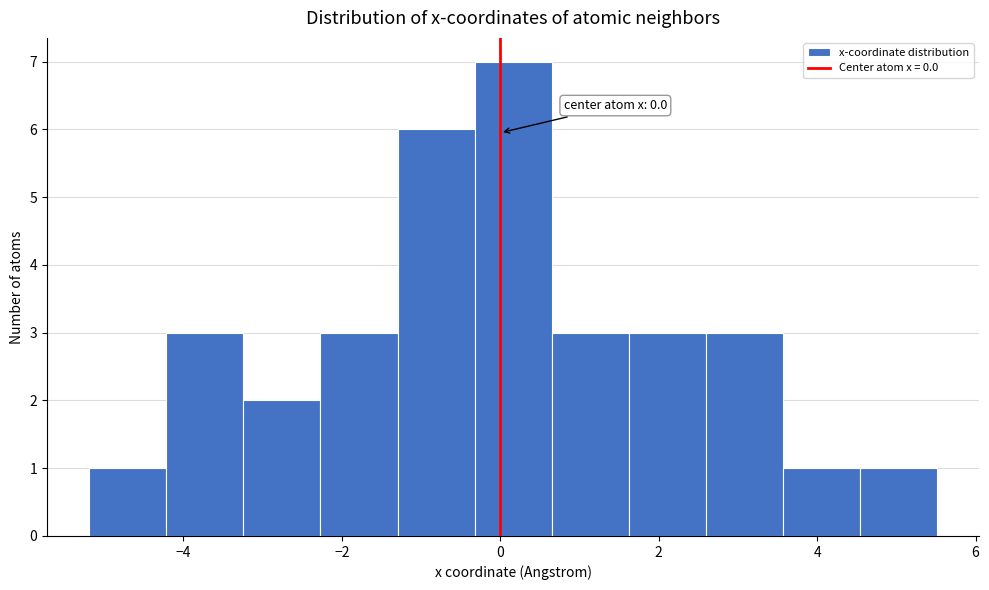

Which range on the x-axis has the tallest bar?

-0.4 to 0.6